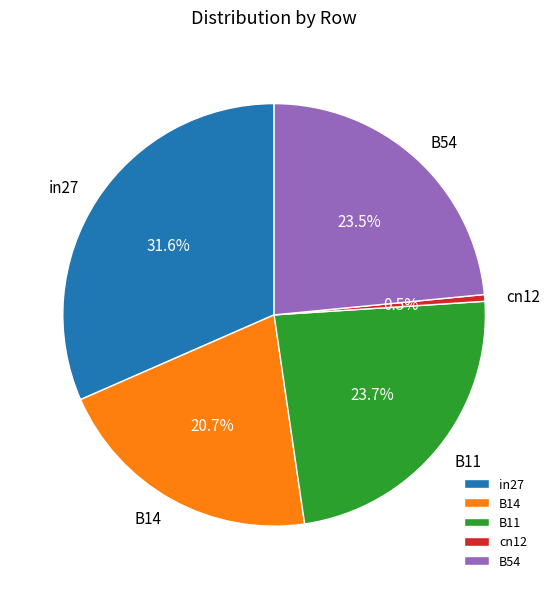

Is there any slice that represents more than half of the pie?

No